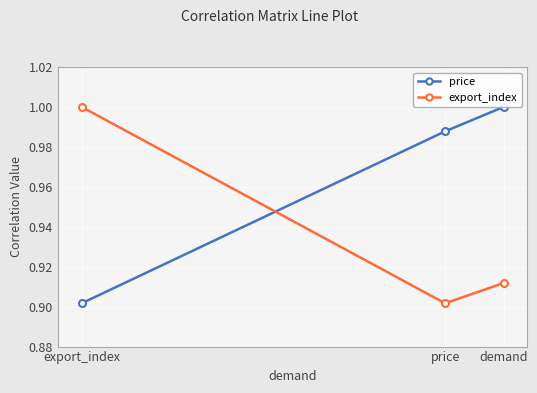

Rank the categories by price value from highest to lowest.

demand, price, export_index